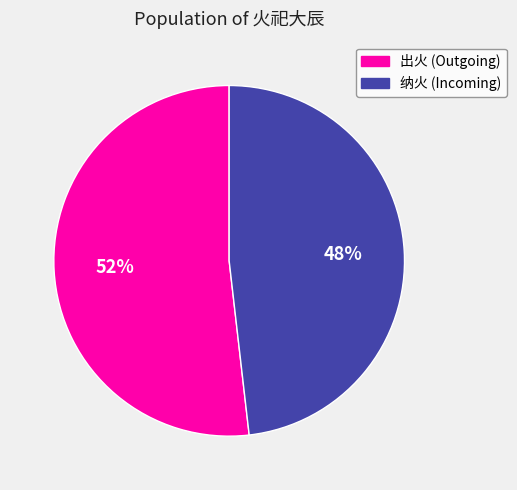

Is there any slice that represents more than half of the pie?

Yes